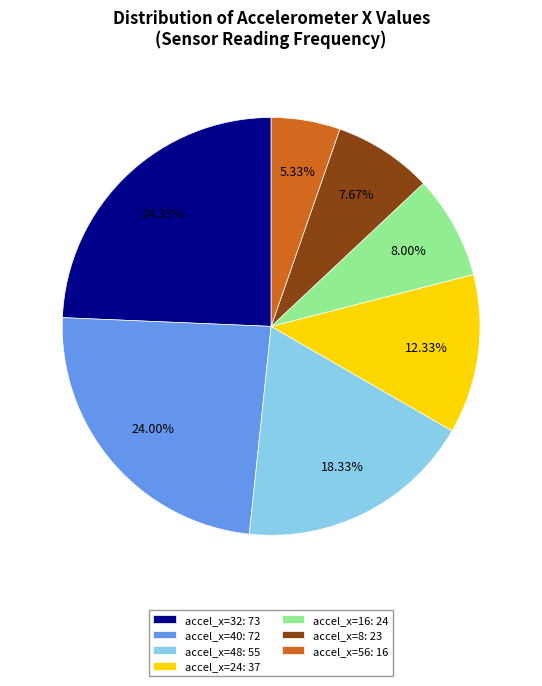

Do accel_x=40: 72 and accel_x=16: 24 together represent more than half of the pie?

No